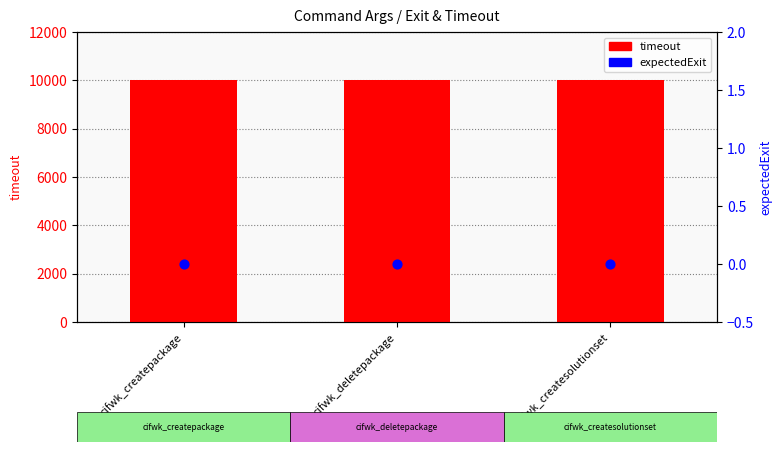

Which series has the largest Y range (max minus min)?

timeout